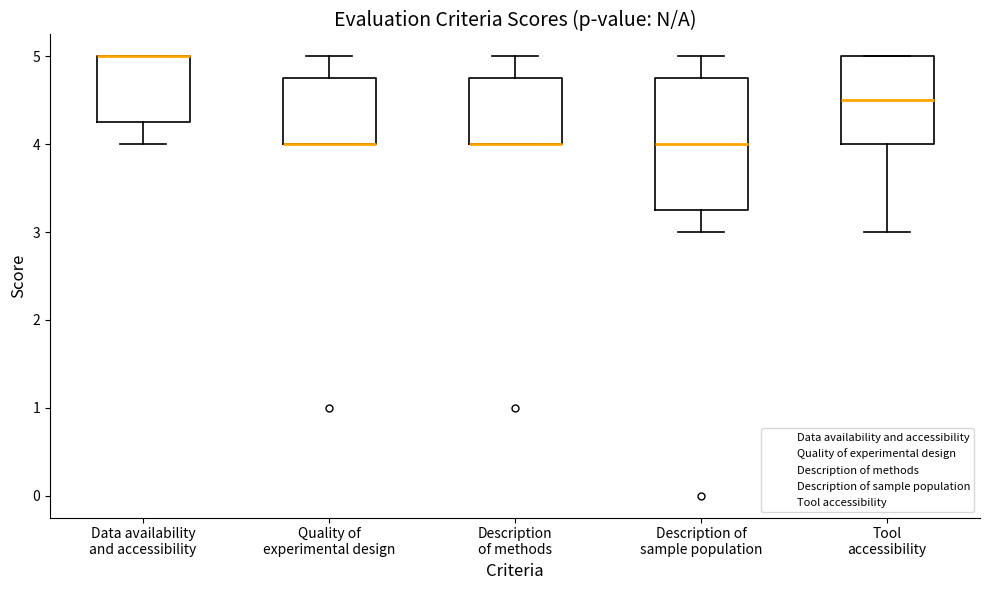

Reading left to right, transcribe this box plot: for each box, give where its median line is, the range the box spans, and where its two whiskers end, as read against the y-axis. The values are not printed on the chart, so give them approximately, as read against the axis.

Data availability and accessibility: median 5.0 (drawn on the box's upper edge), box 4.3 to 5.0, whiskers 4.0 to 5.0
Quality of experimental design: median 4.0 (drawn on the box's lower edge), box 4.0 to 4.8, whiskers 4.0 to 5.0
Description of methods: median 4.0 (drawn on the box's lower edge), box 4.0 to 4.8, whiskers 4.0 to 5.0
Description of sample population: median 4.0, box 3.3 to 4.8, whiskers 3.0 to 5.0
Tool accessibility: median 4.5, box 4.0 to 5.0, whiskers 3.0 to 5.0